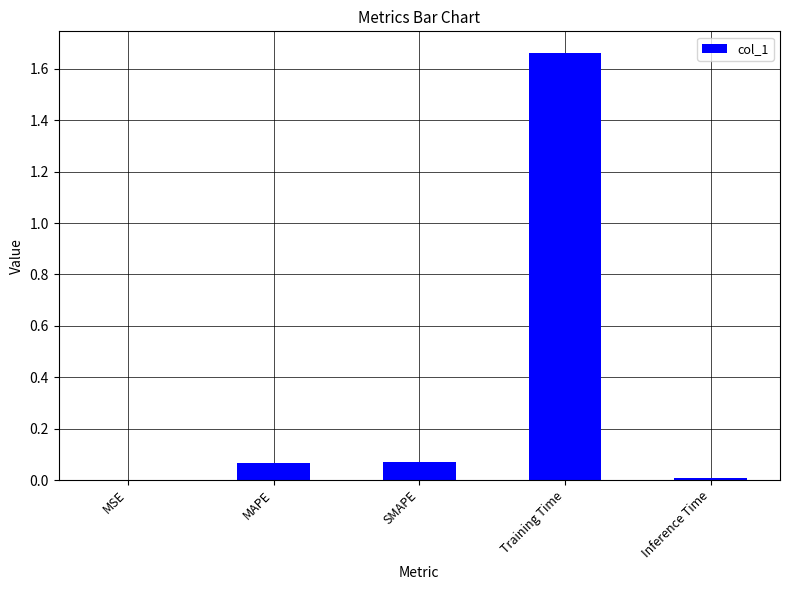

Which has a higher value, Training Time or SMAPE?

Training Time